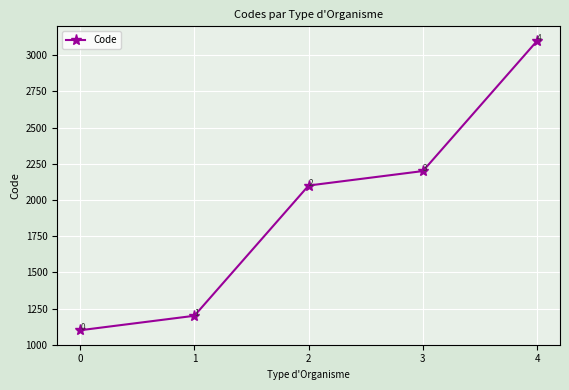

The value at 0 is 1100. True or false?

True